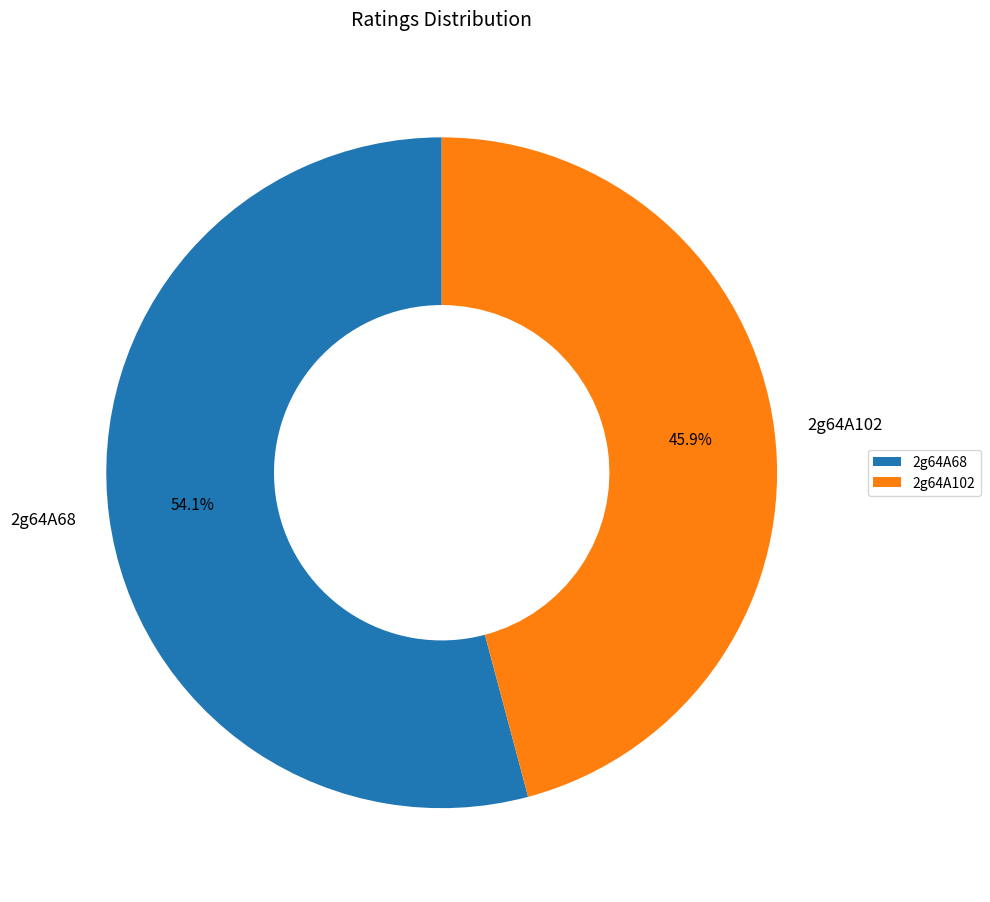

Is it true that 2g64A102 is 59% of the pie?

False